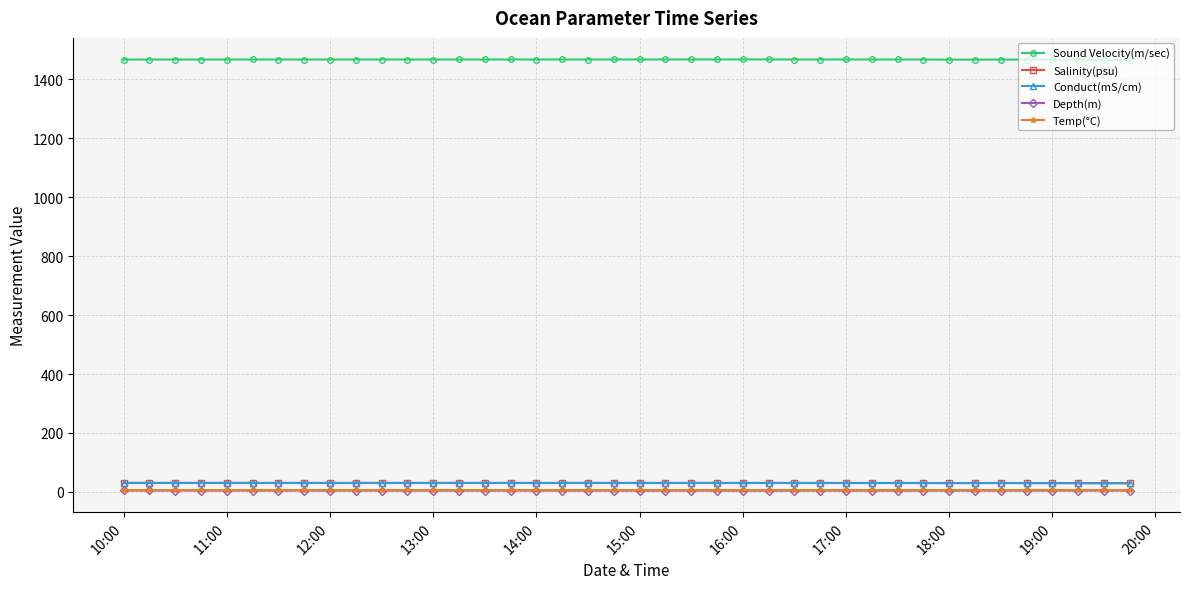

What is the greatest value displayed?

1468.0